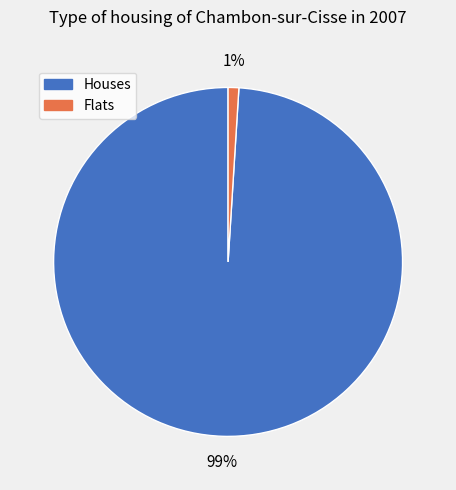

To the nearest percent, what is the difference between the largest and smallest slice percentages?

98%